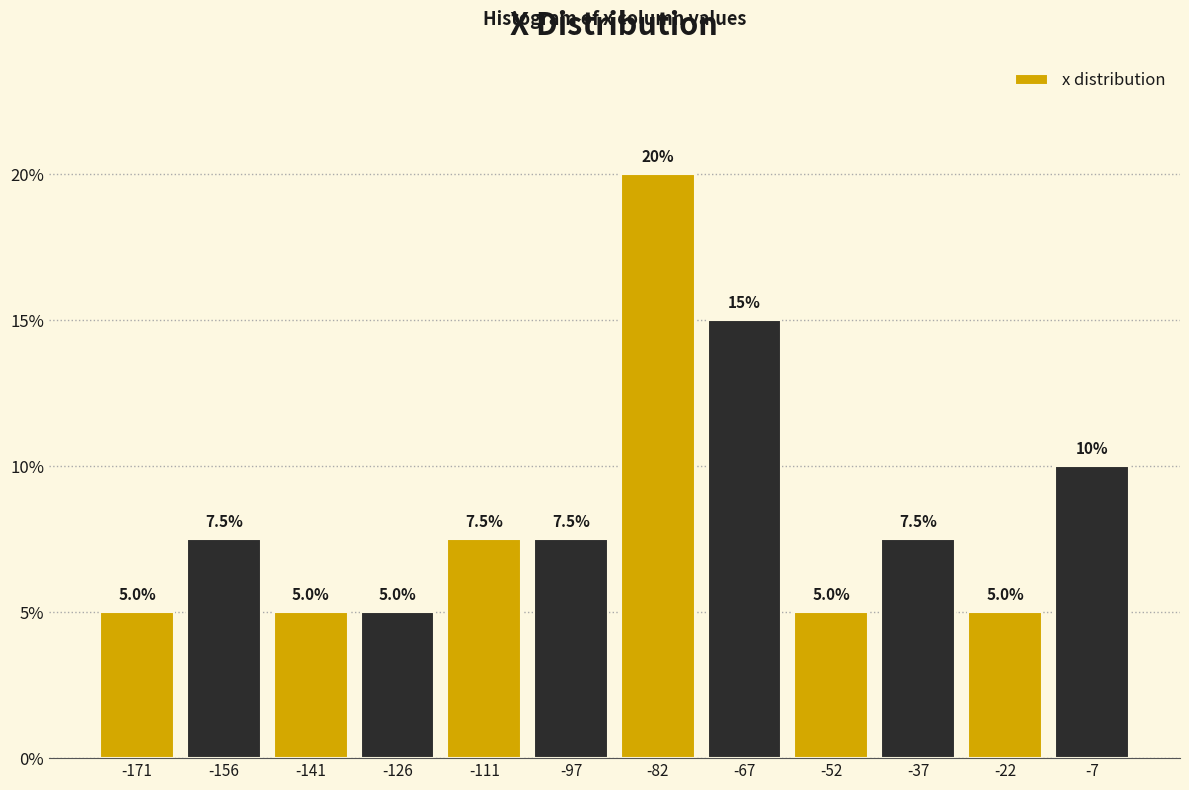

Reading left to right, transcribe this chart: for each bar, give the range it covers on the x-axis and its height. The bar edges are not printed on the chart, so give them approximately, as read against the axis.

-178 to -164: 5.0
-164 to -148: 7.5
-148 to -134: 5.0
-134 to -118: 5.0
-118 to -104: 7.5
-104 to -90: 7.5
-90 to -74: 20.0
-74 to -60: 15.0
-60 to -44: 5.0
-44 to -30: 7.5
-30 to -14: 5.0
-14 to 0: 10.0